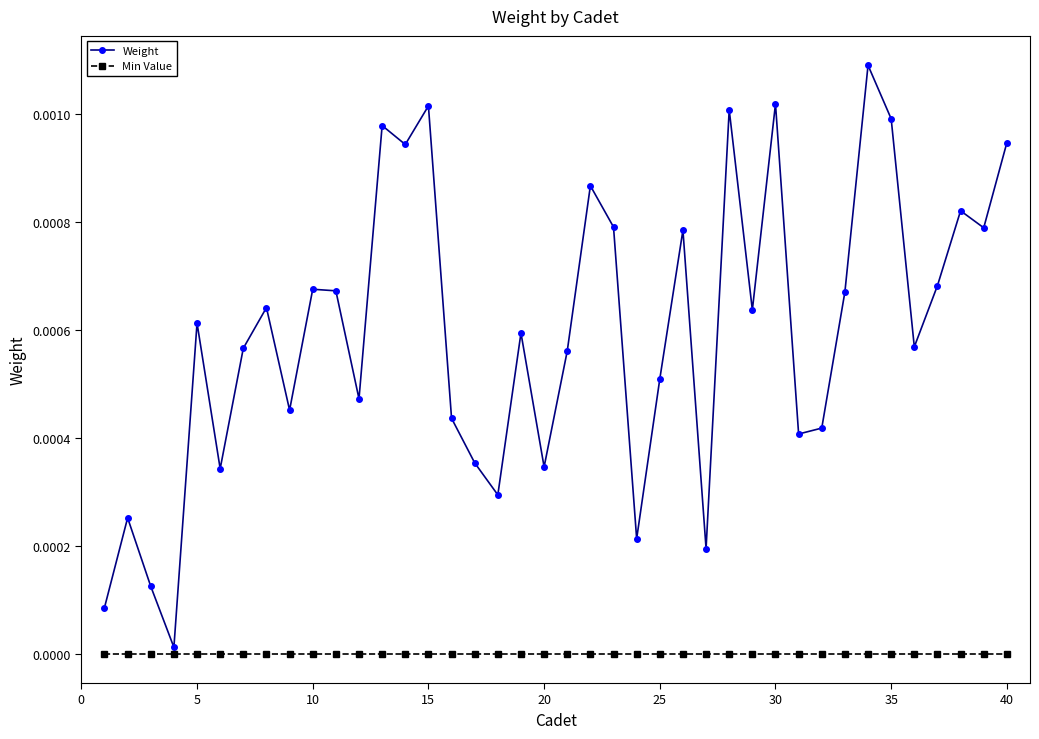

True or false: Min Value and Weight intersect in this chart.

False